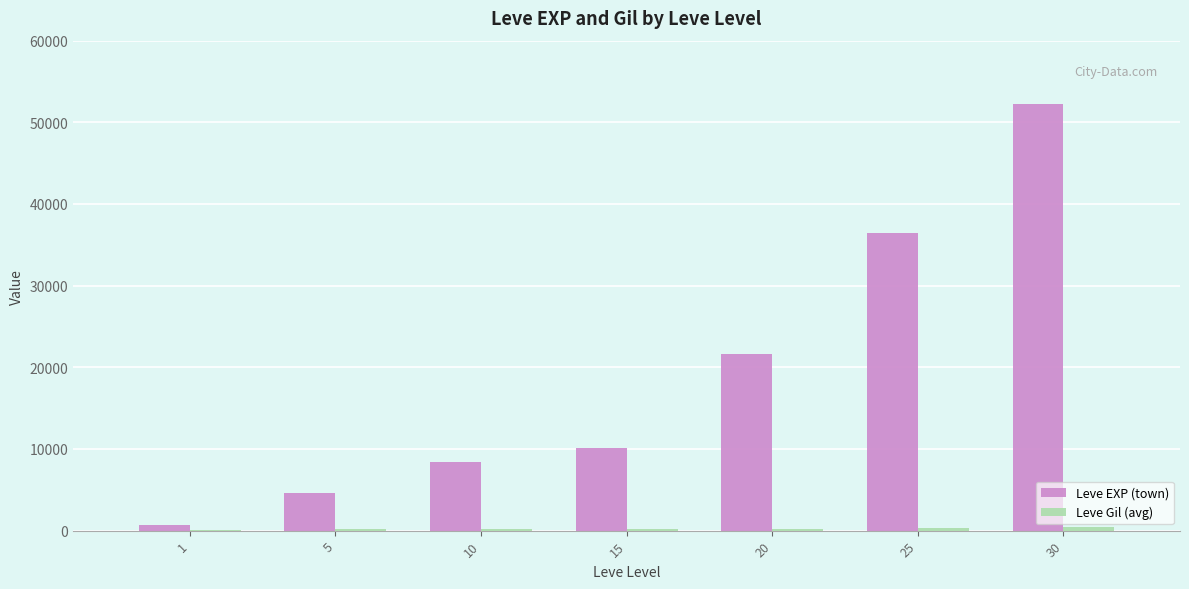

Between 20 and 30, which series saw the biggest shift?

Leve EXP (town)